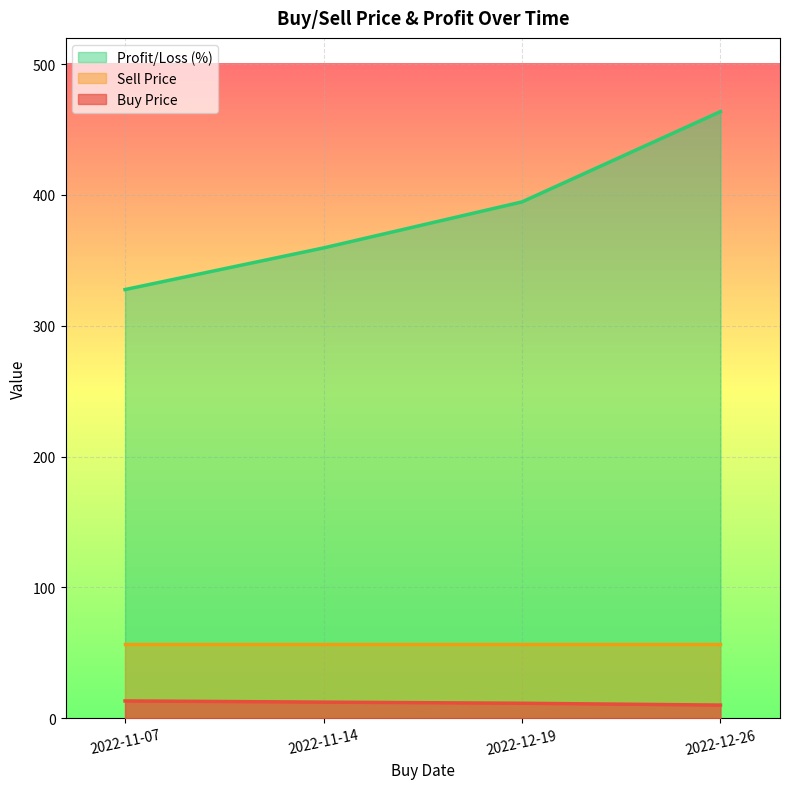

What is the greatest value displayed?

463.7